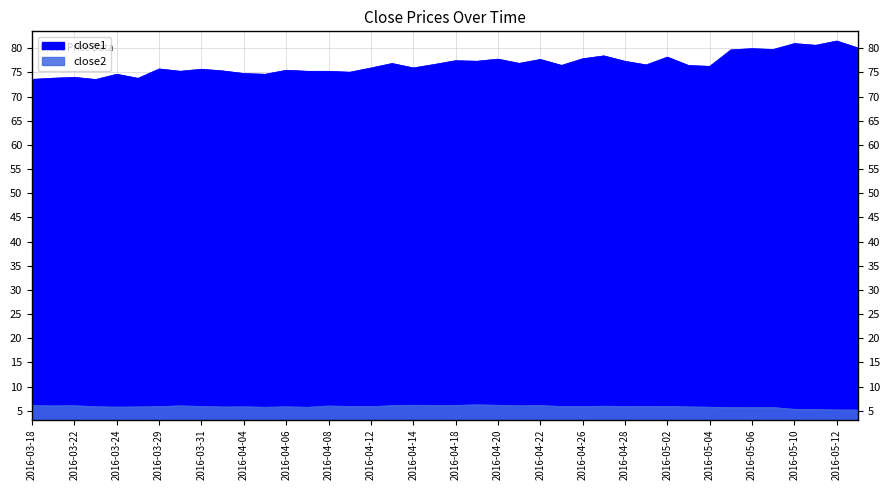

The value of close2 at 2016-05-13 is 1.2. True or false?

False